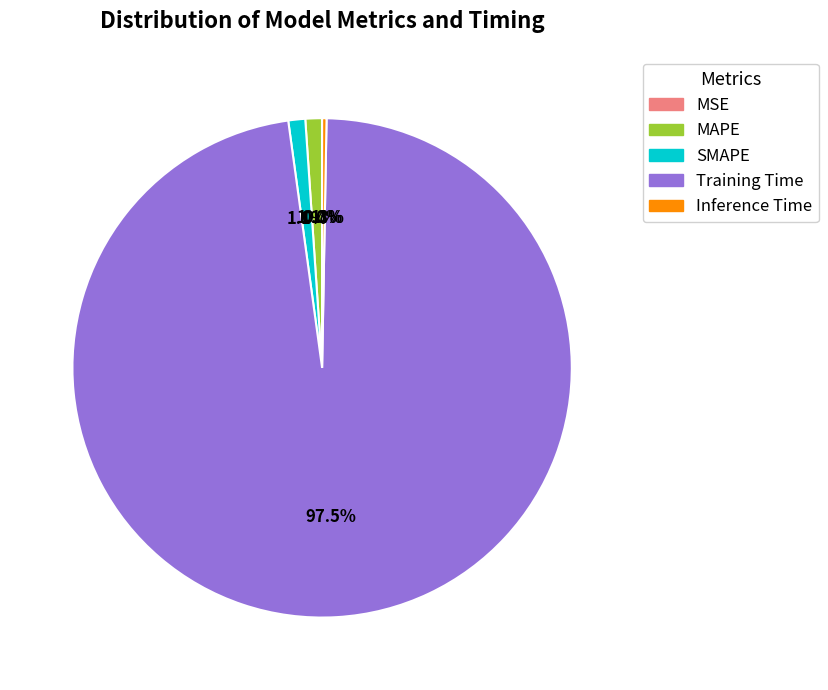

To the nearest percent, what is the difference between the largest and smallest slice percentages?

98%